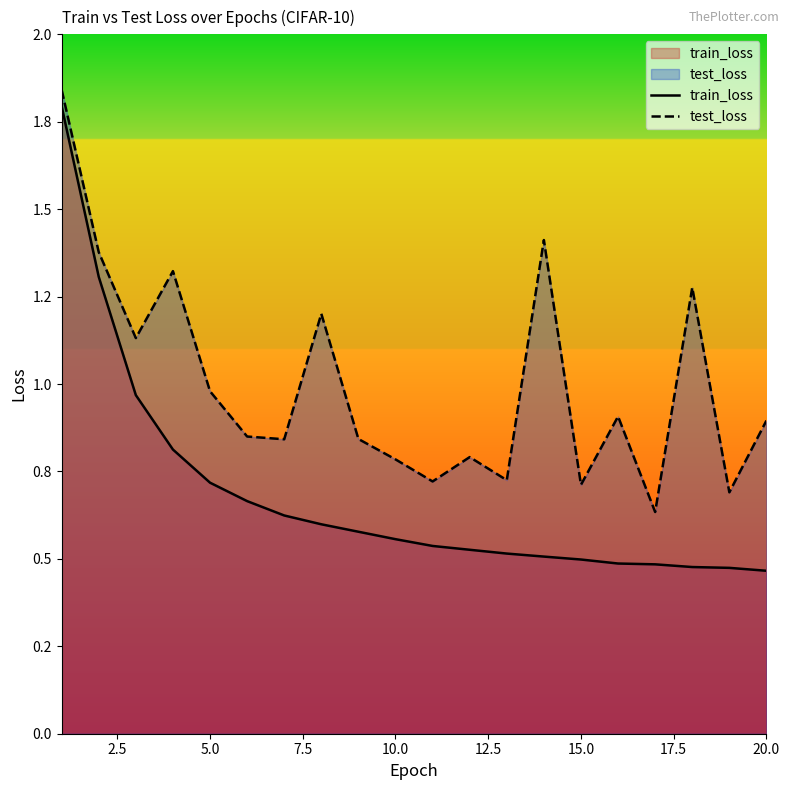

What is the difference between the maximum and minimum values in the train_loss series?

1.3